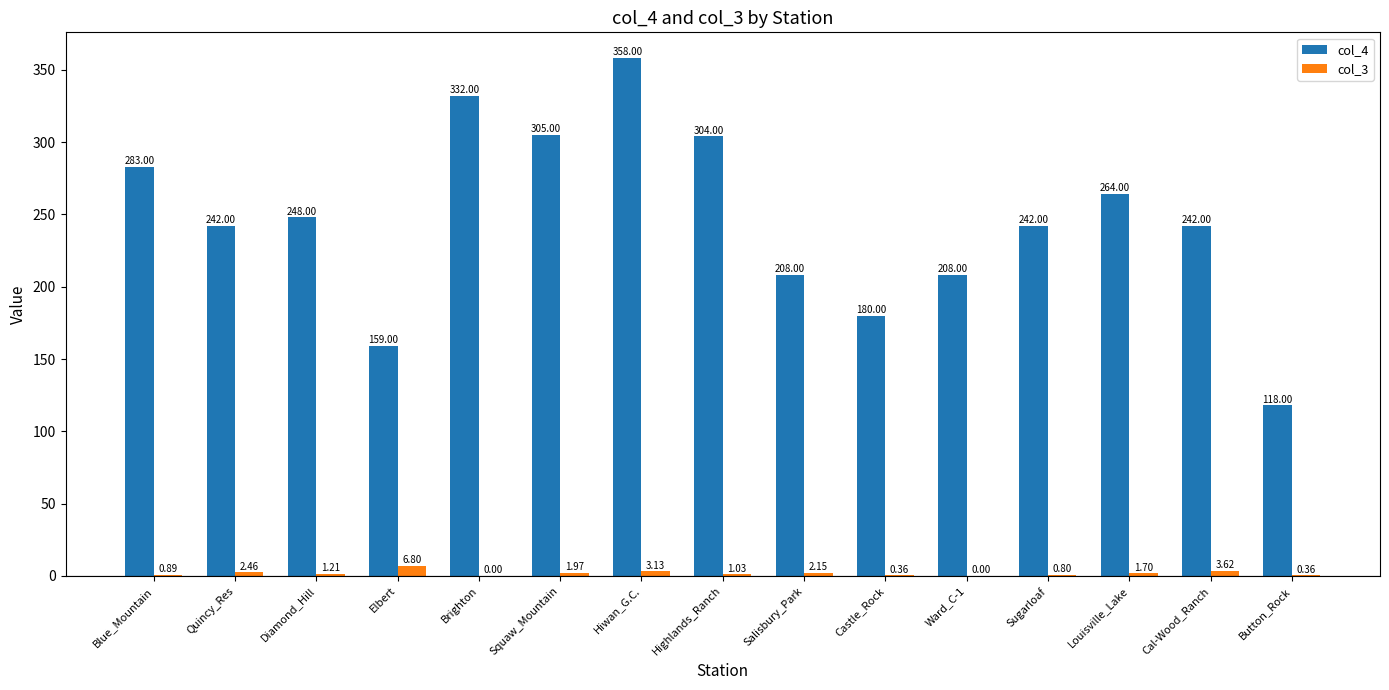

Where is col_3 nearest to the value 3?

Hiwan_G.C.